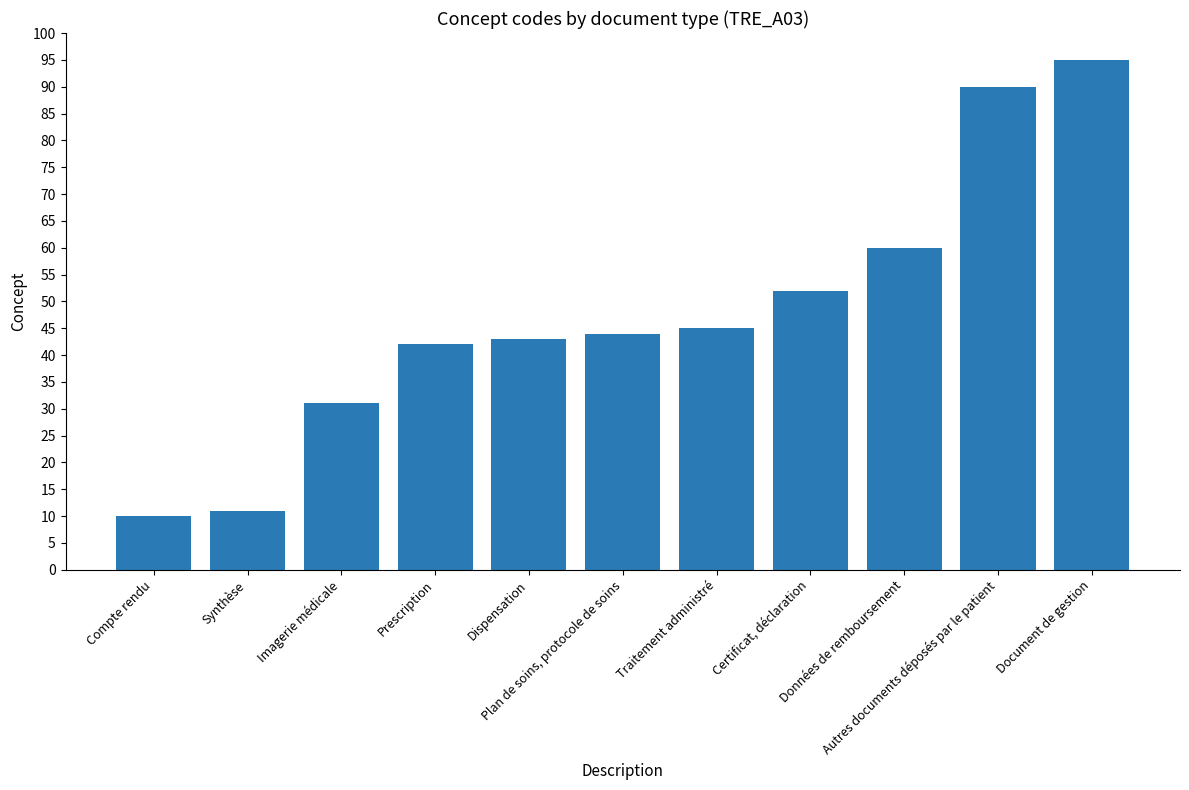

How many values are below 44?

5